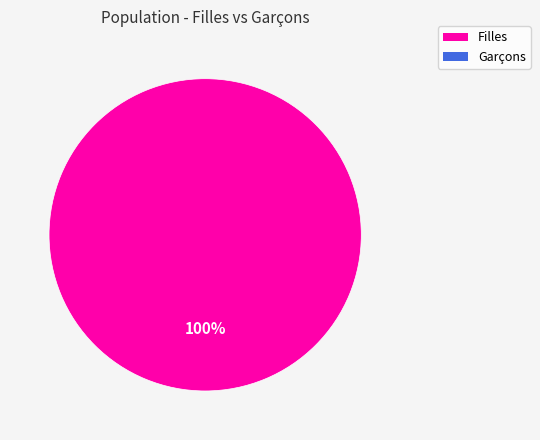

Does any single category account for the majority?

Yes